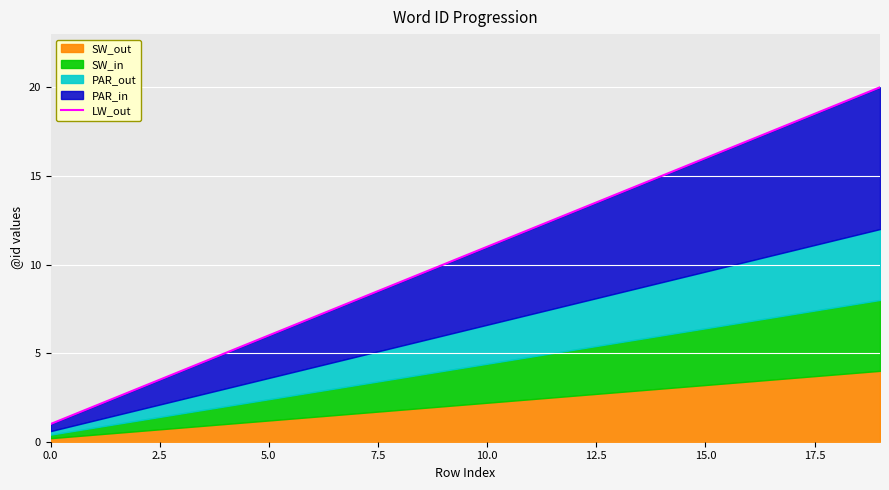

What is the difference between the maximum and second lowest values?

18